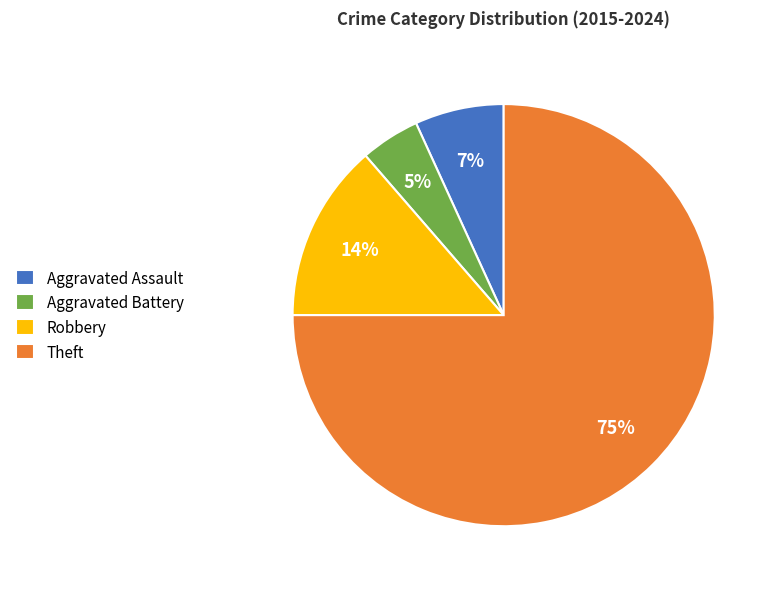

To the nearest percent, what percentage of the pie is Robbery?

14%